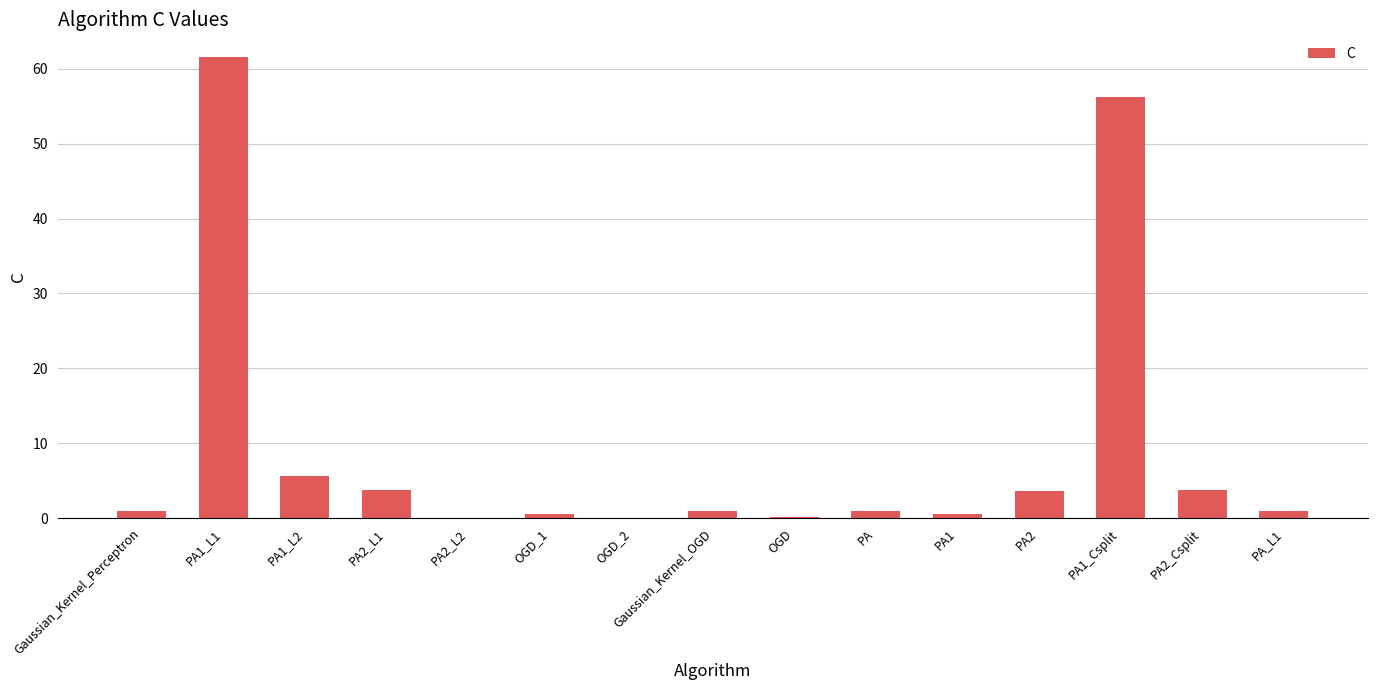

The chart shows a value of 3.7 at PA2_L1. True or false?

True